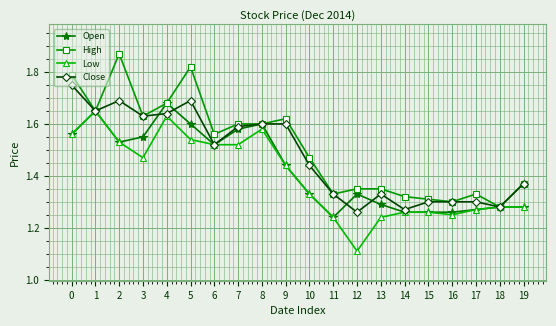

What are all the series names shown in the legend?

Open, High, Low, Close